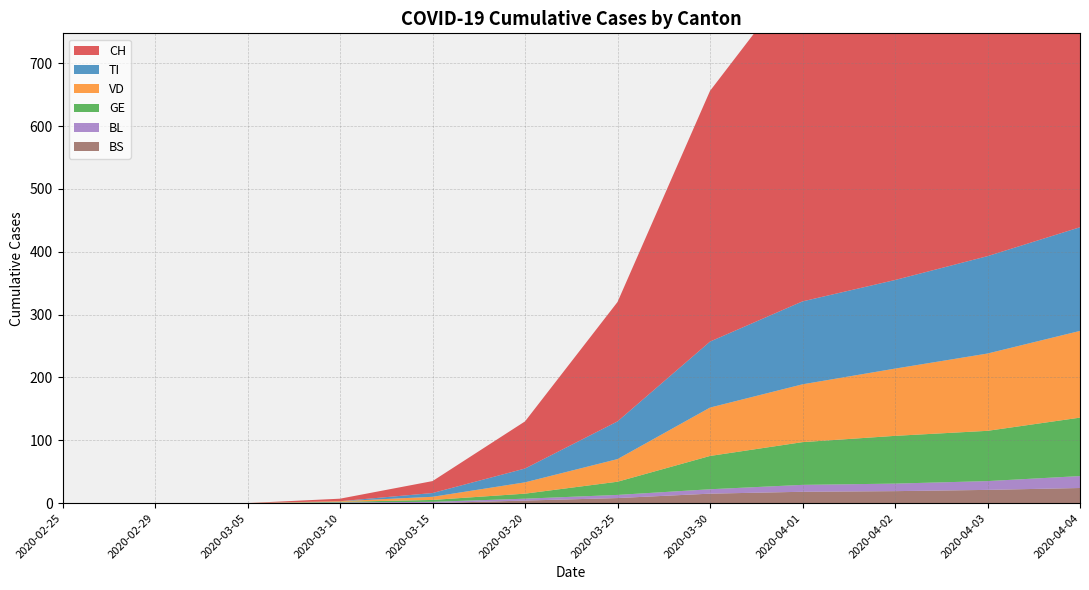

Reading right to left, what are all the values shown in this chart?

CH: 712	640	580	527	399	190	75	19	4	0	0	0
VD: 138	123	107	92	77	36	18	5	1	0	0	0
GE: 93	80	76	68	53	21	8	3	1	0	0	0
TI: 165	155	141	132	105	60	22	6	0	0	0	0
BL: 19	14	12	11	7	5	3	2	1	0	0	0
BS: 24	21	19	18	15	8	4	0	0	0	0	0